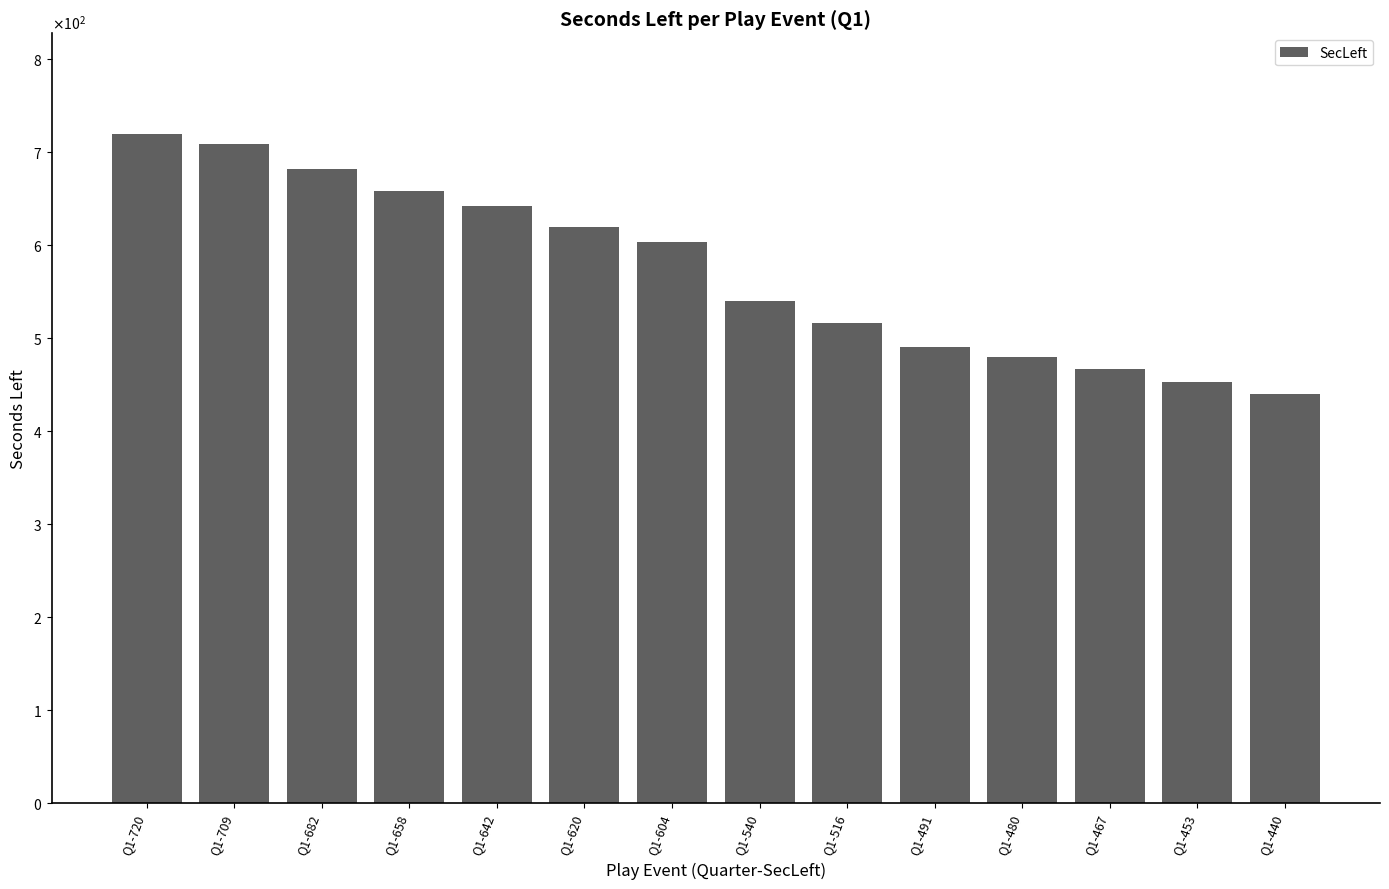

Are the bars horizontal?

No